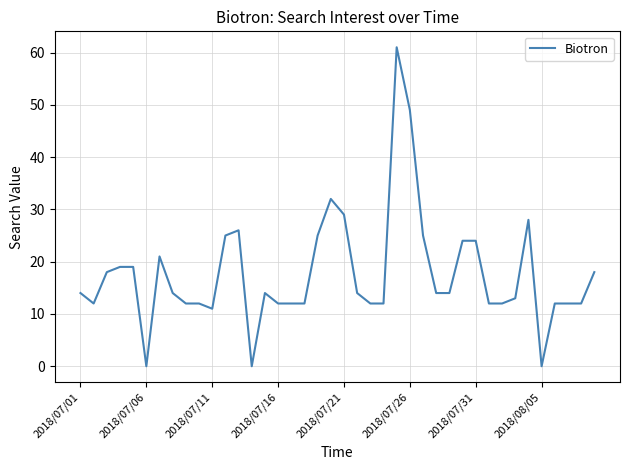

What is the greatest value displayed?

61